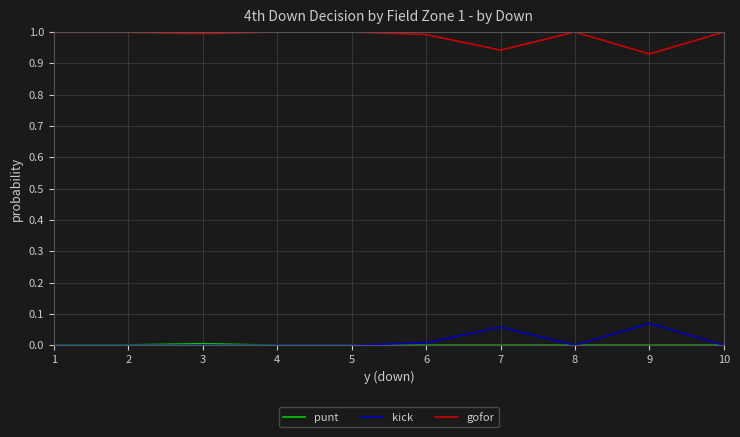

What is the maximum value shown in the chart?

1.0